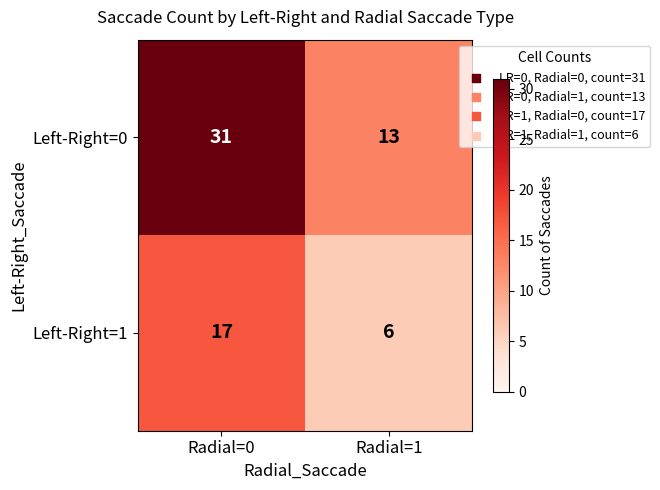

What is the total value across all series at Radial=0?

48